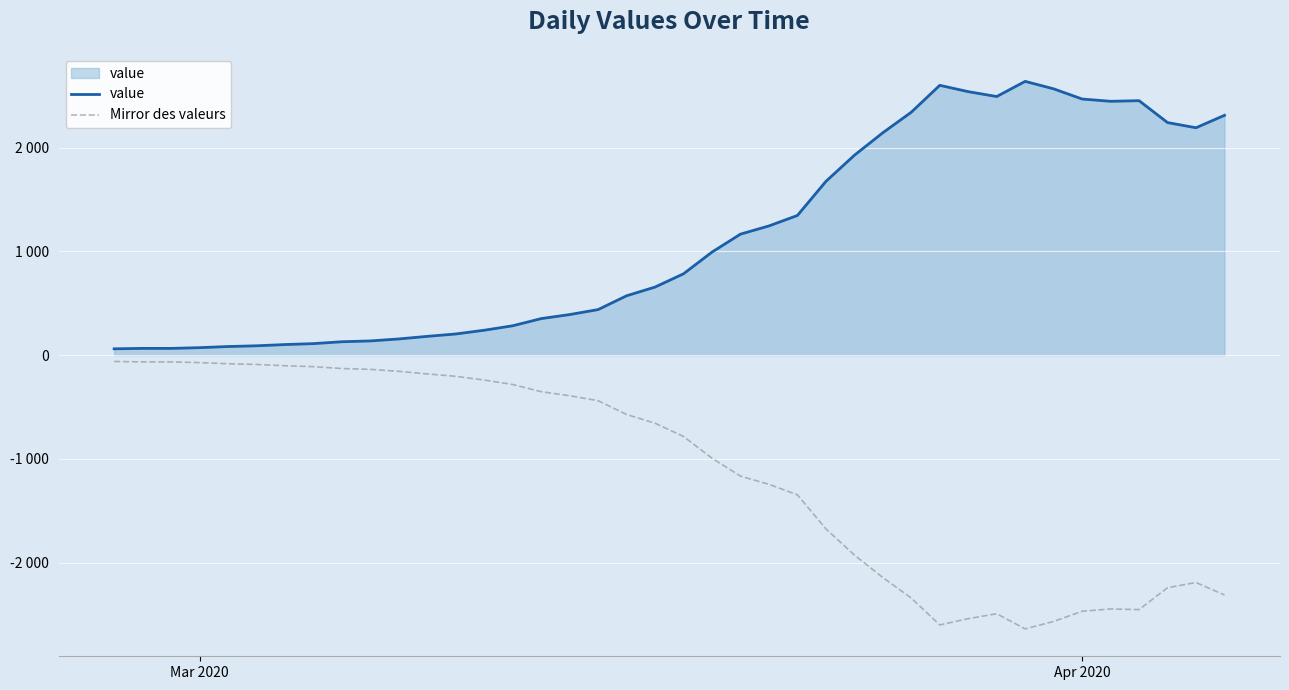

Is this an area chart (filled region under the line)?

Yes